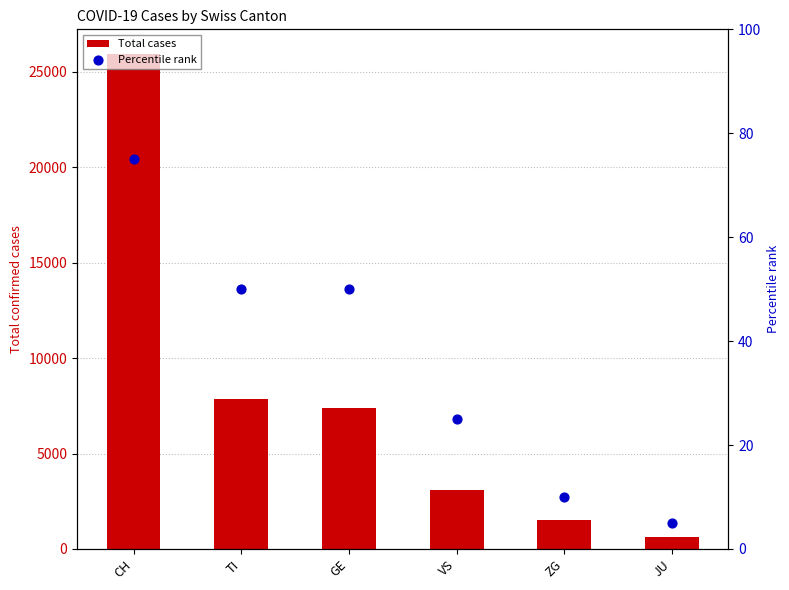

What is the total value across all series at TI?

7888